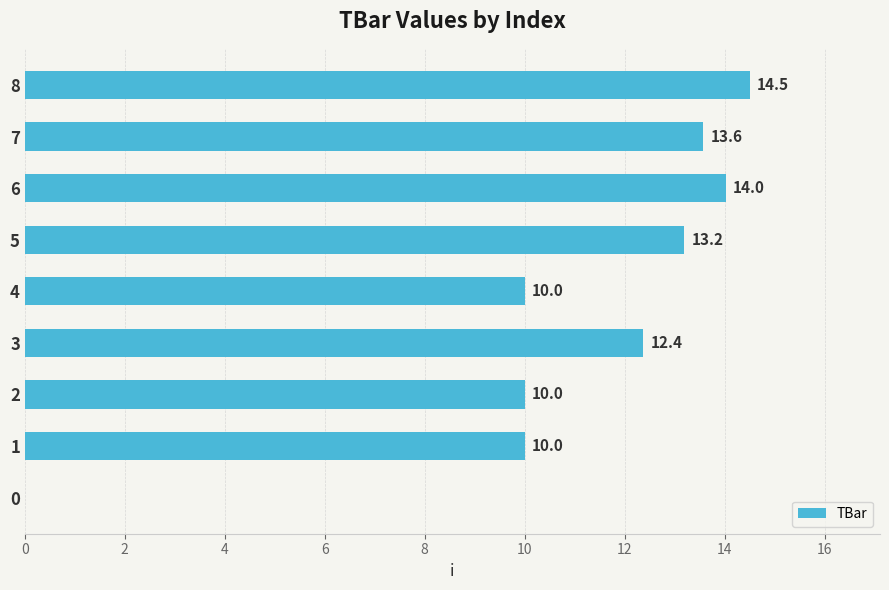

What is the greatest value displayed?

14.5